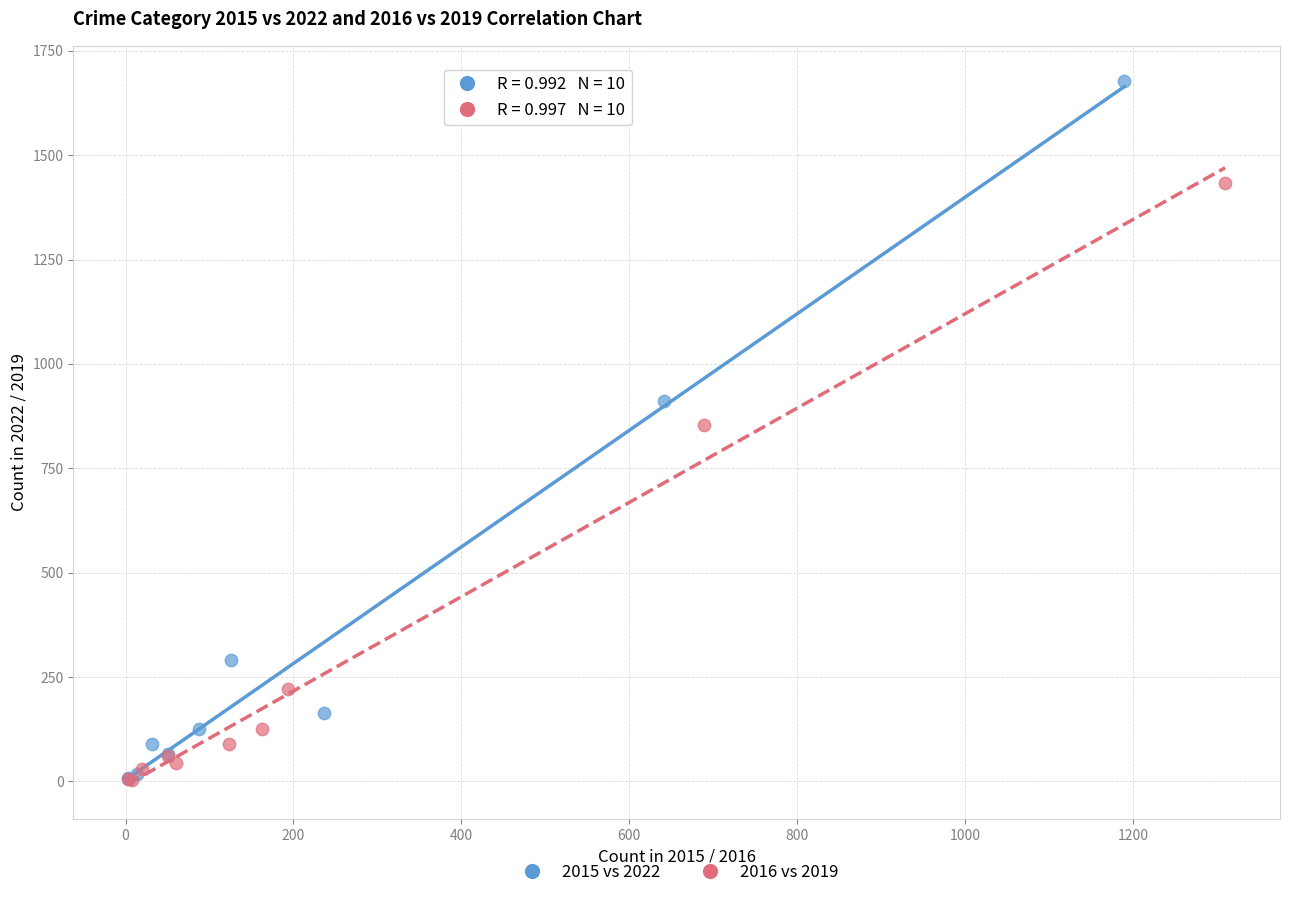

Which series has the widest spread of Y values?

2015 vs 2022